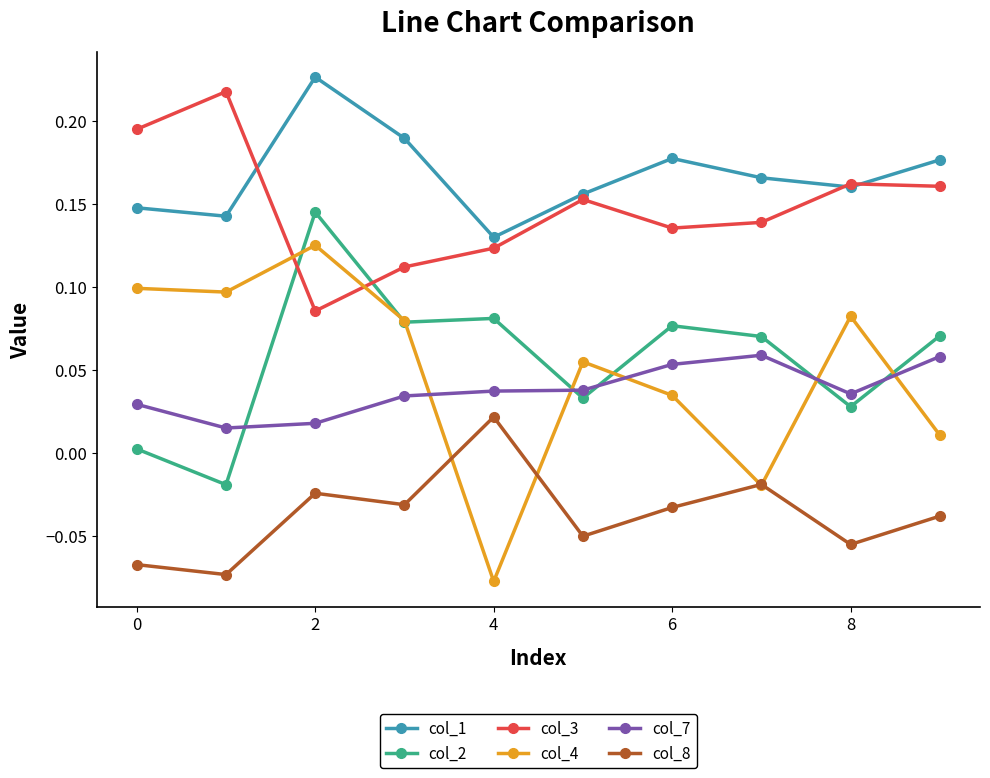

Which series has the largest total across all categories?

col_1